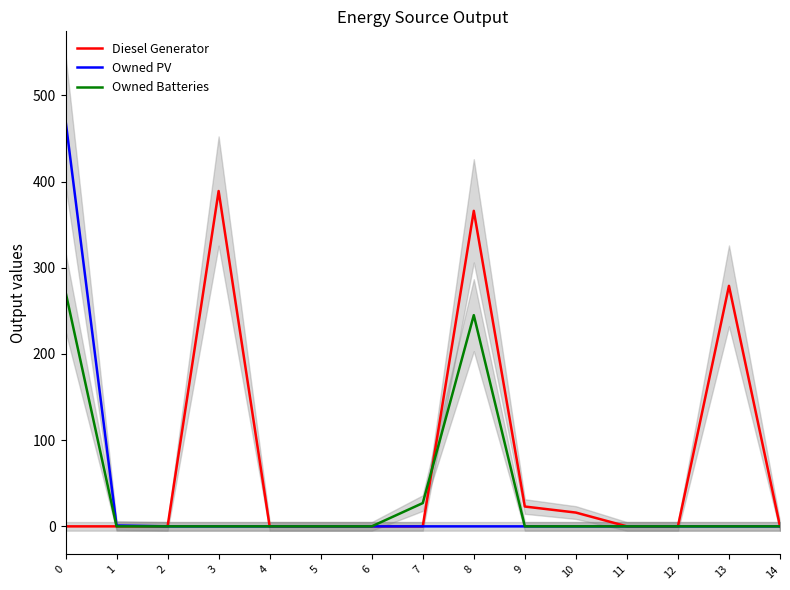

The Owned PV series shows 471 at 0. True or false?

True